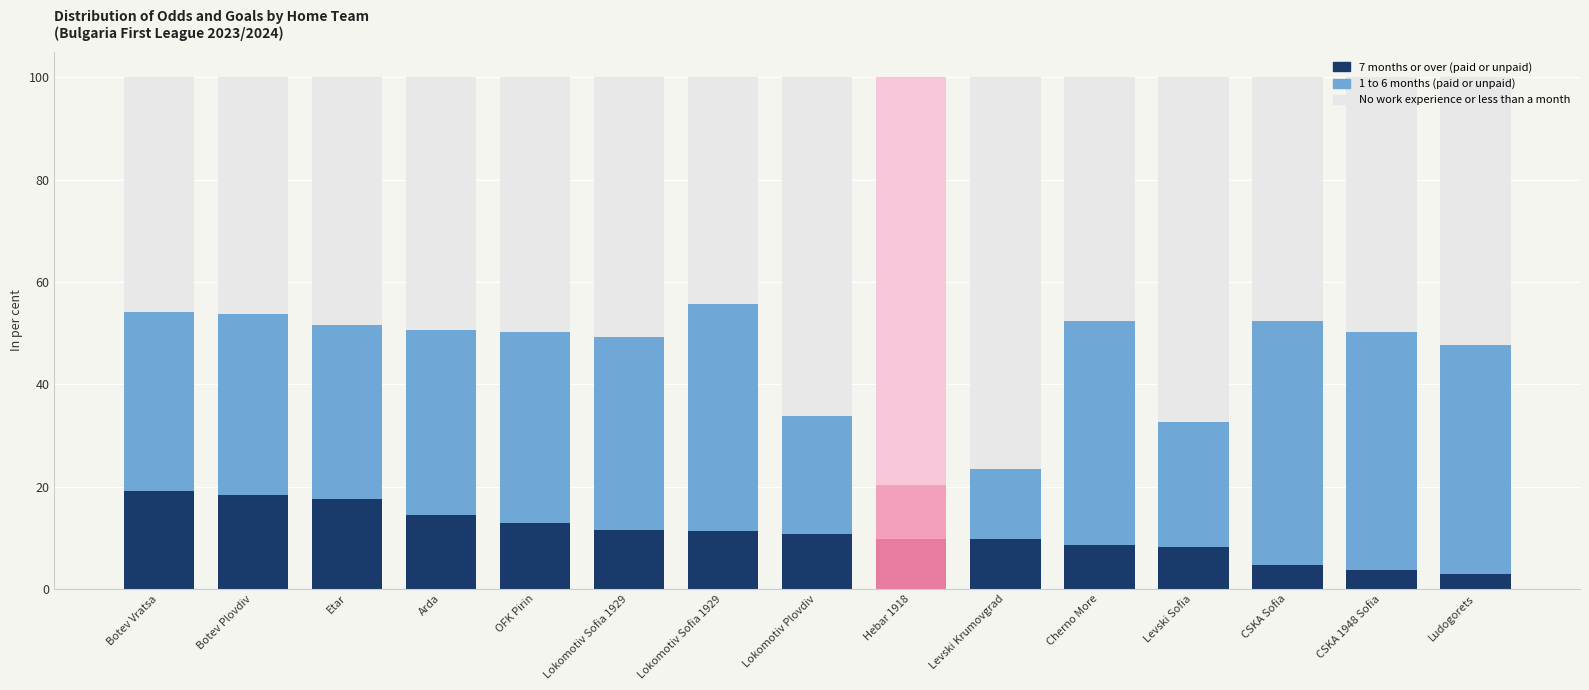

How many data points does each series have?

15